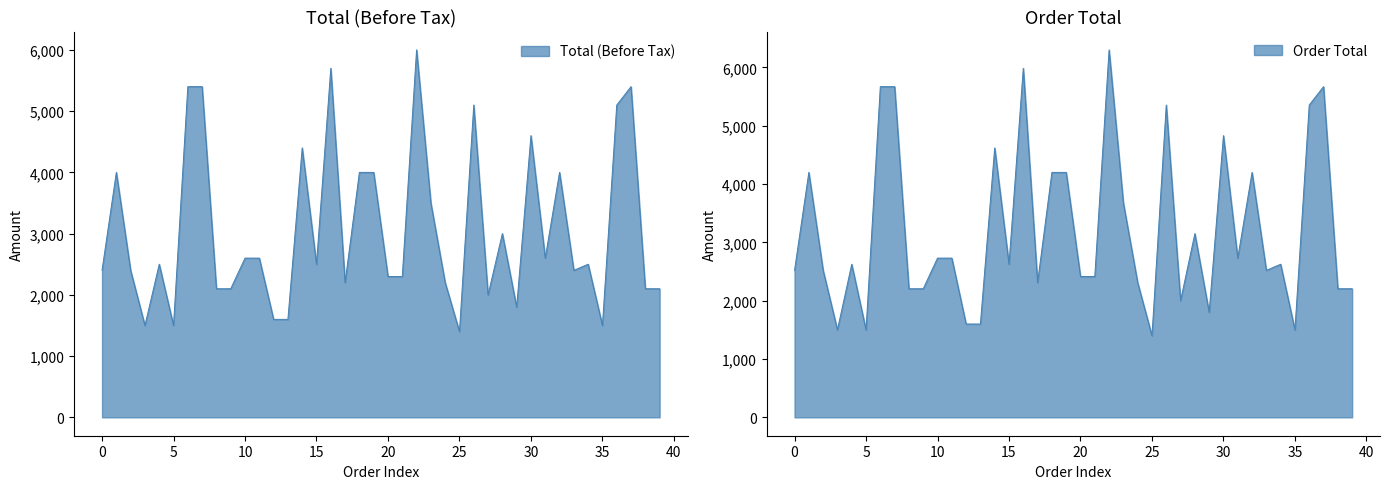

True or false: Total (Before Tax) and Order Total cross at least once.

False